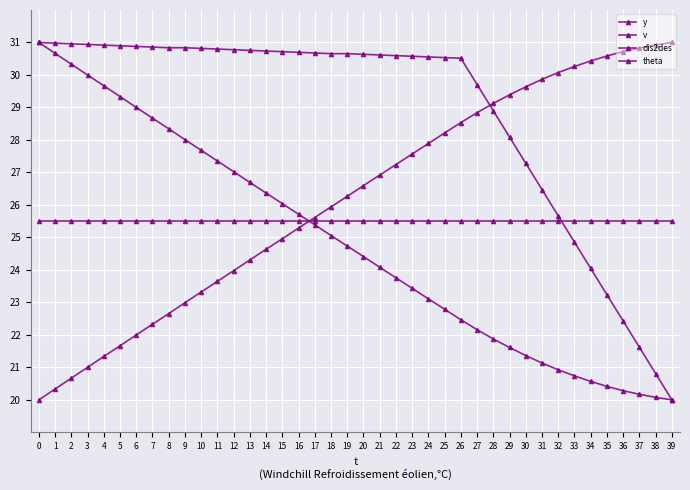

Is the value of dis2des at 36 greater than the value of y at 3?

No